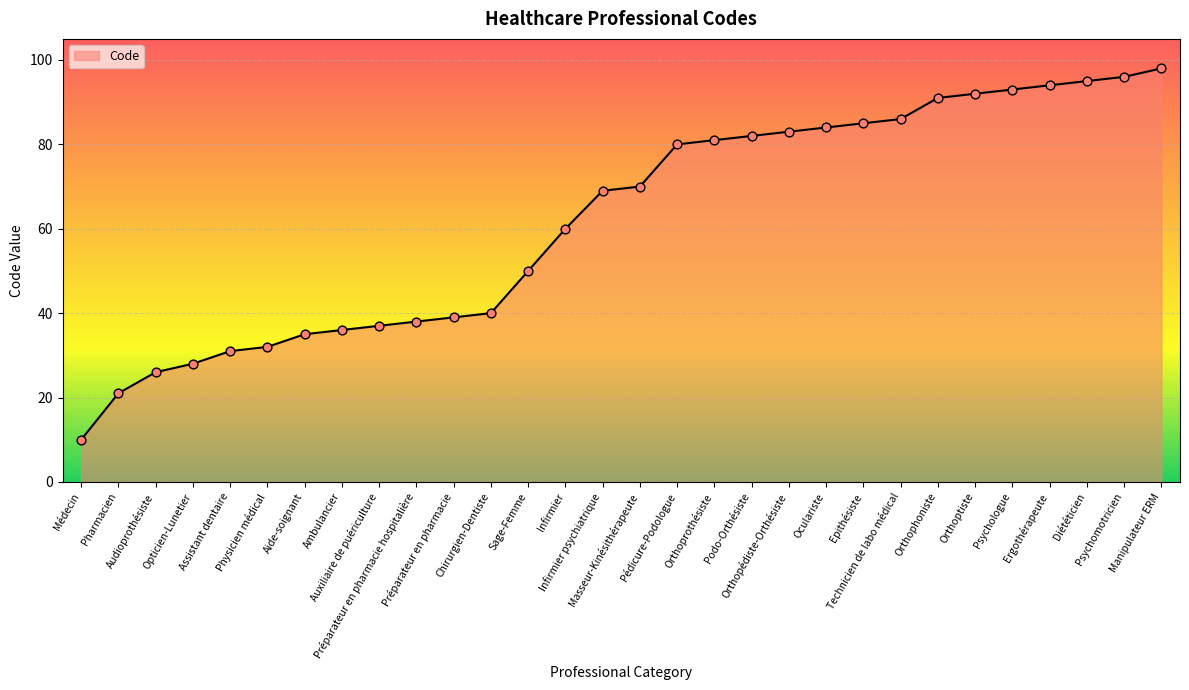

Between Psychologue and Orthoptiste, which is larger?

Psychologue